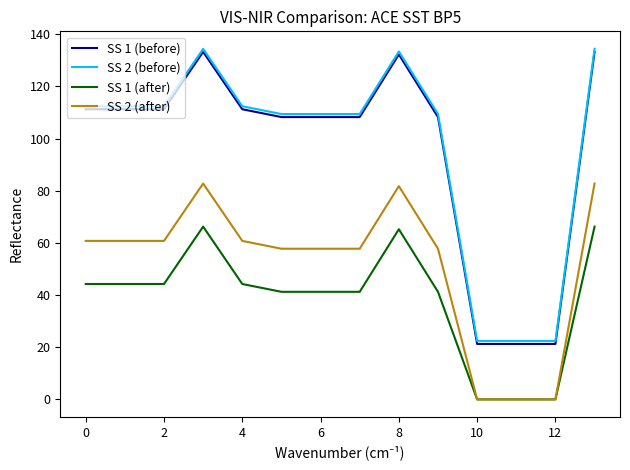

At how many categories does at least one series exceed 62?

11